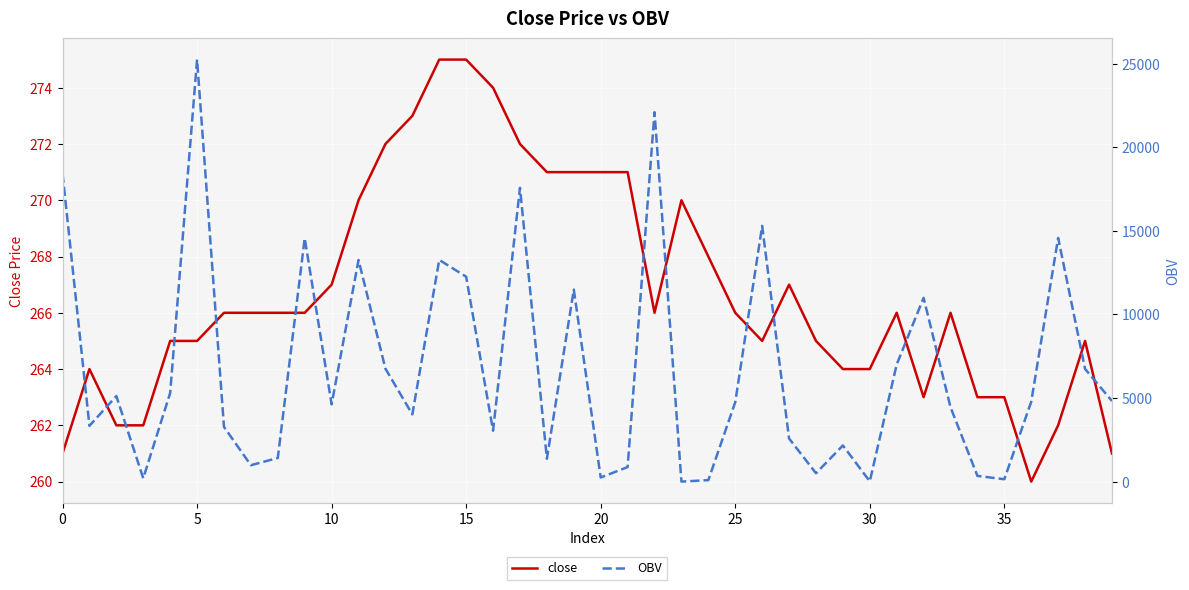

Is the value of close at 39 greater than the value of OBV at 34?

No